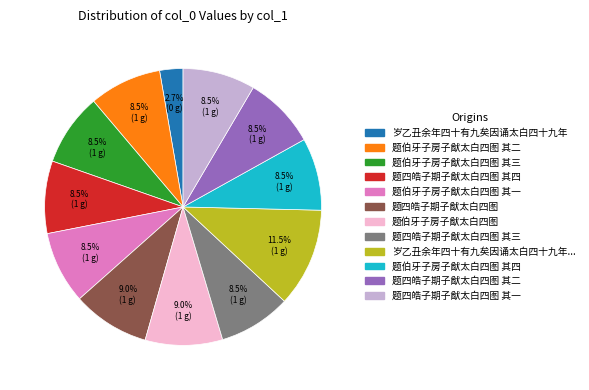

Is there any slice that represents more than half of the pie?

No